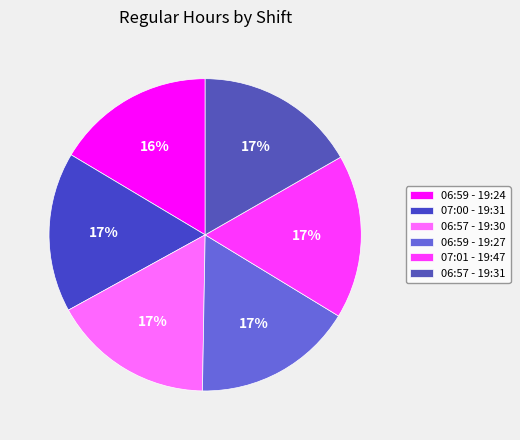

How many slices are in this pie chart?

6